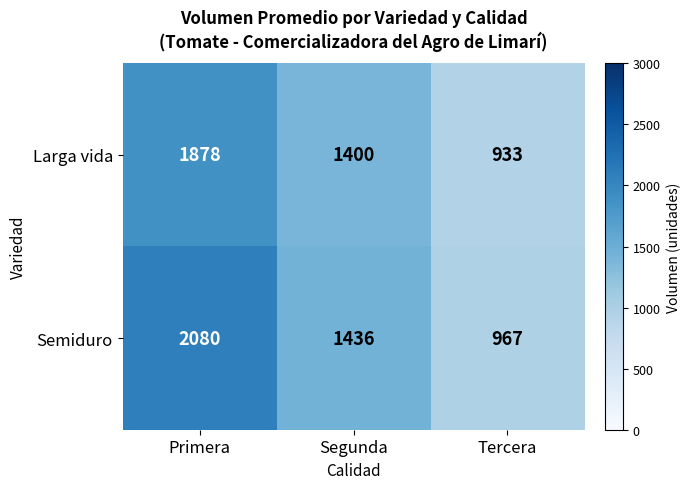

At Segunda, list the series in order from smallest to largest.

Larga vida, Semiduro